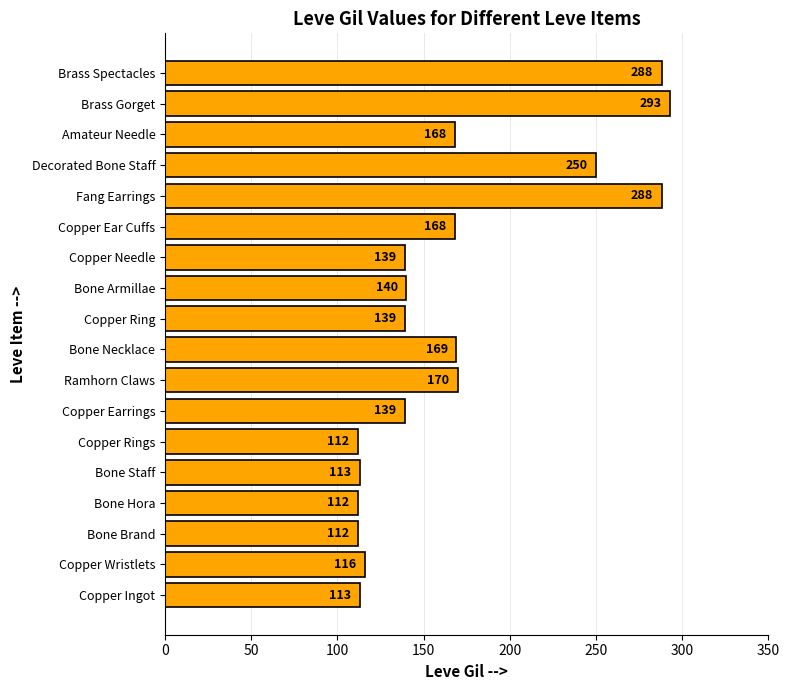

Which label corresponds to the largest value in the chart?

Brass Gorget